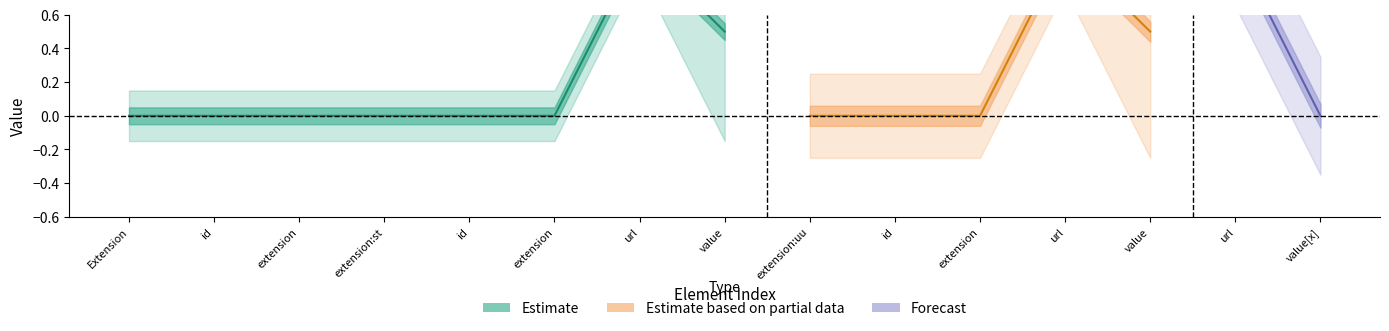

What is the label of the 10th point from the right?

Extension.extension:stringIdentifier.extension